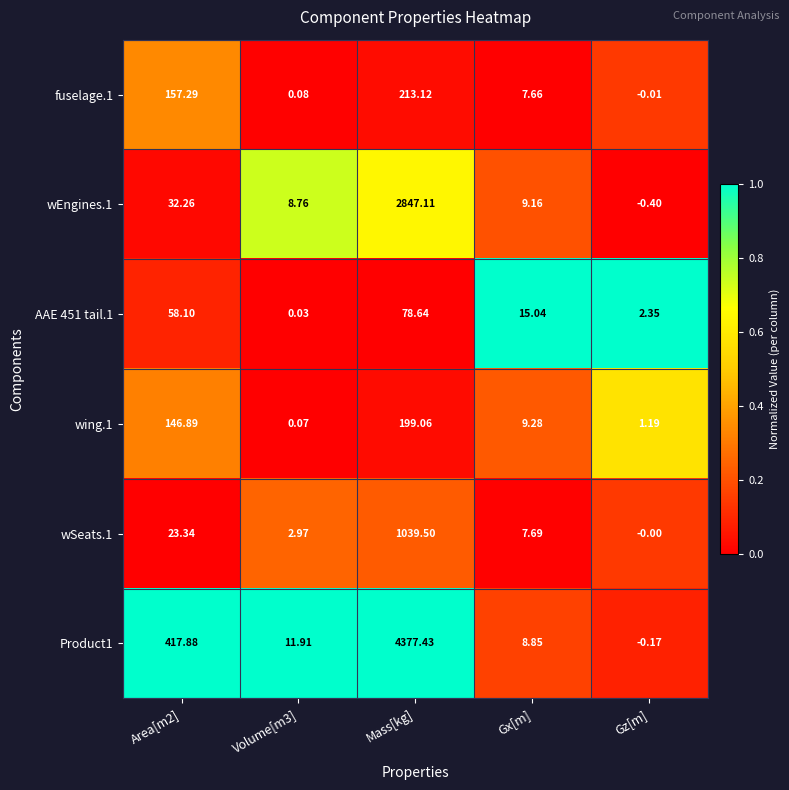

At which category is the sum across all series the highest?

Mass[kg]